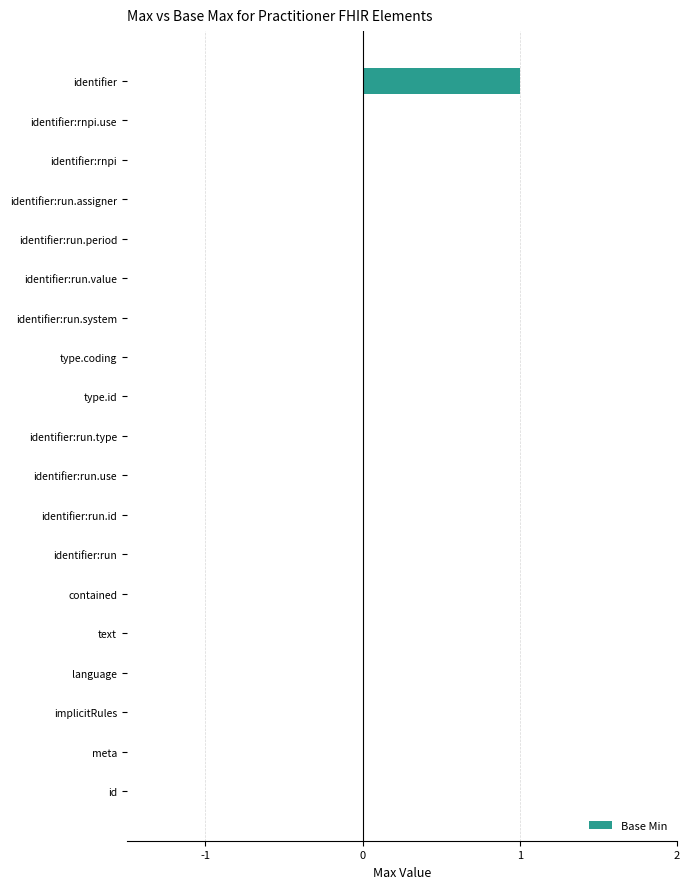

Which category has the highest value across all series?

identifier